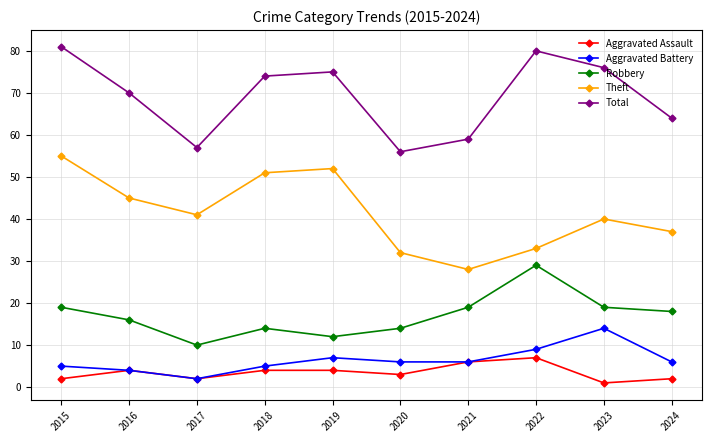

True or false: Theft has a value of 53 at 2023.

False